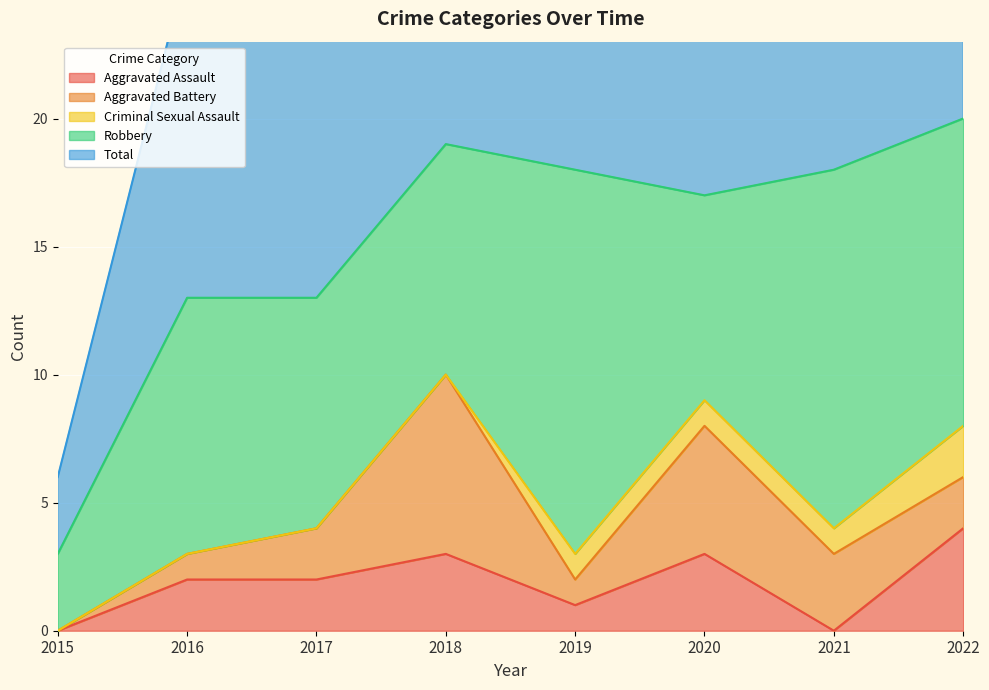

The Total series shows 2 at 2015. True or false?

False